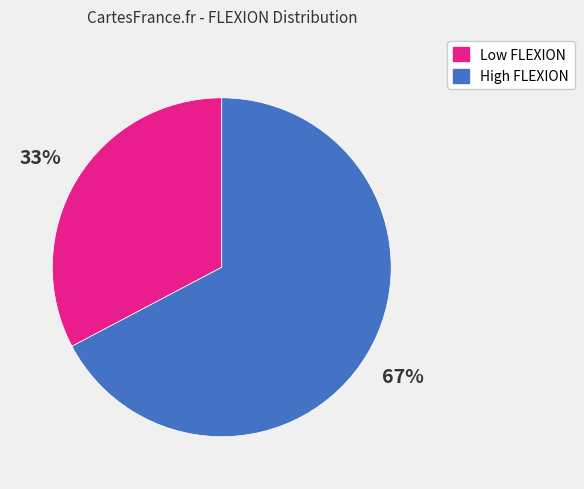

Which slice is the largest?

High FLEXION